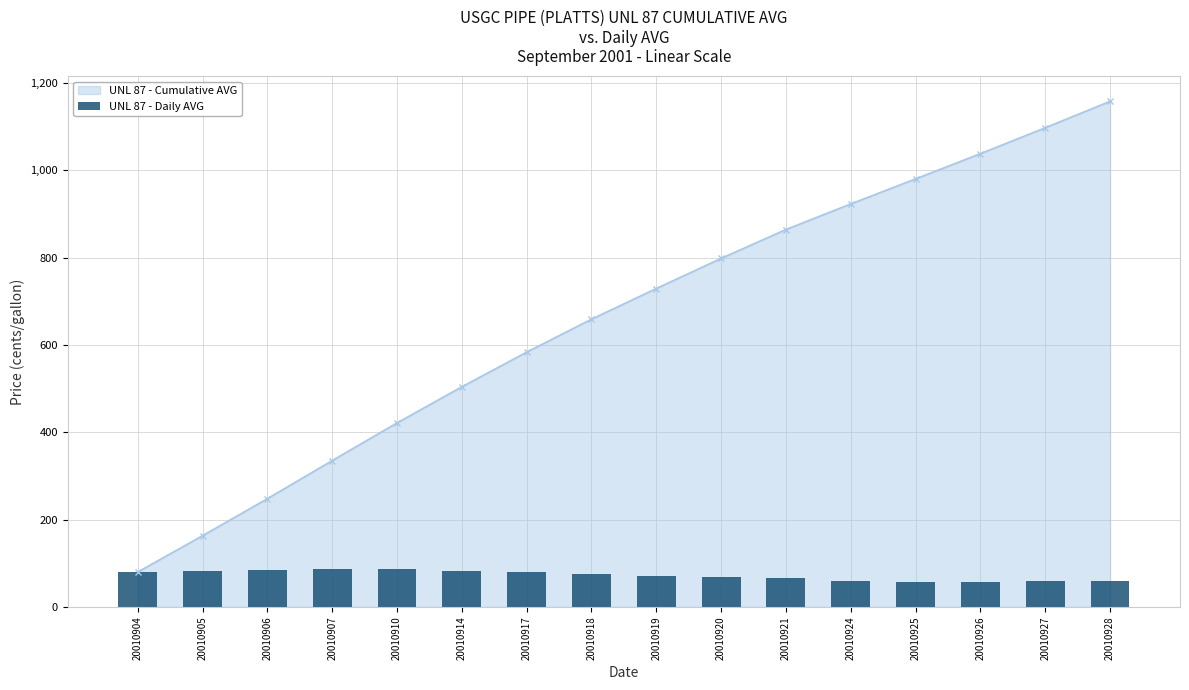

What is the value of the 3rd bar from the left?

84.8